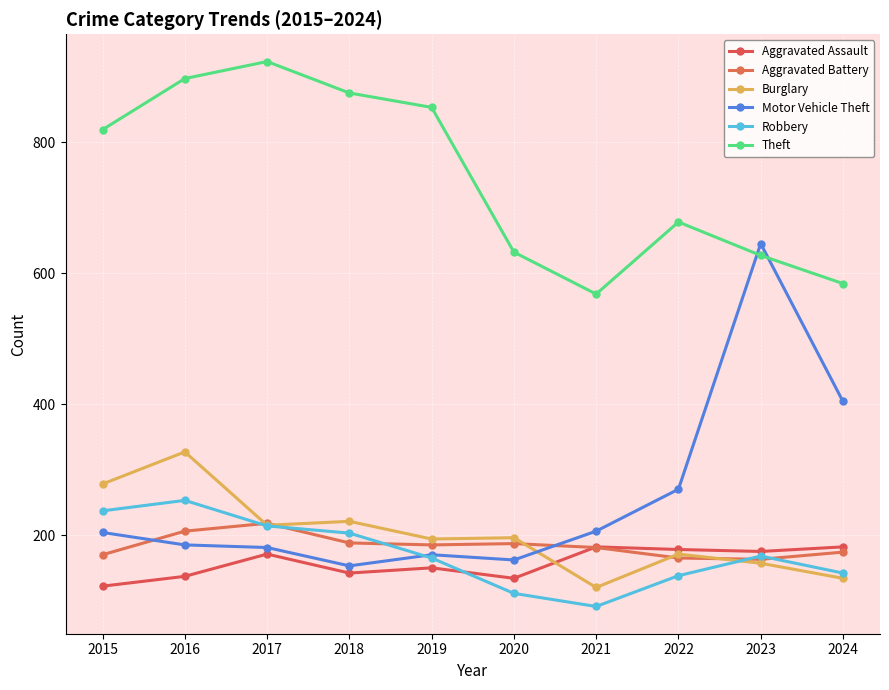

What is the value of the Aggravated Assault point at the 2nd from the left?

137